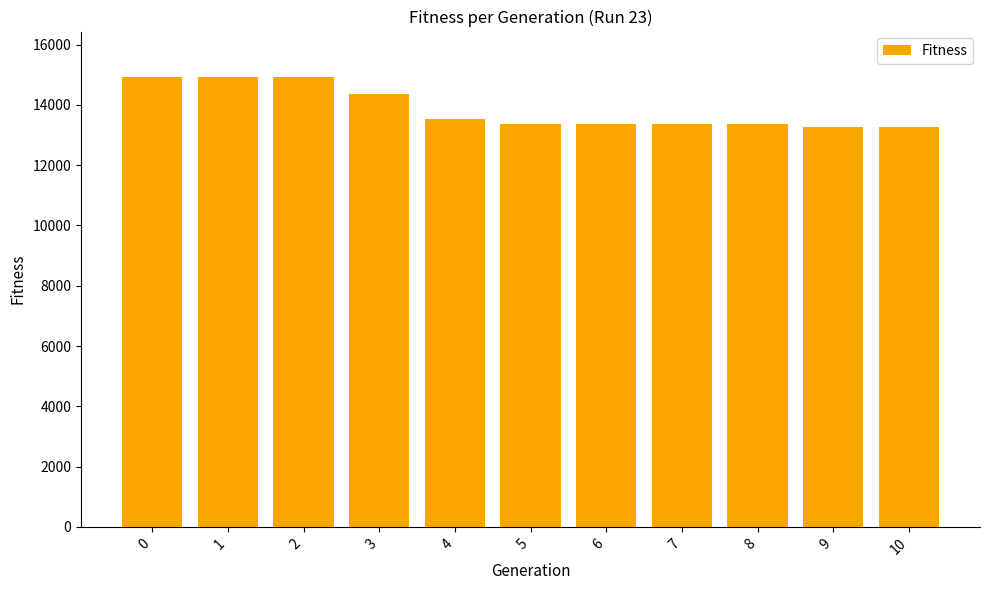

Does the chart contain any negative values?

No